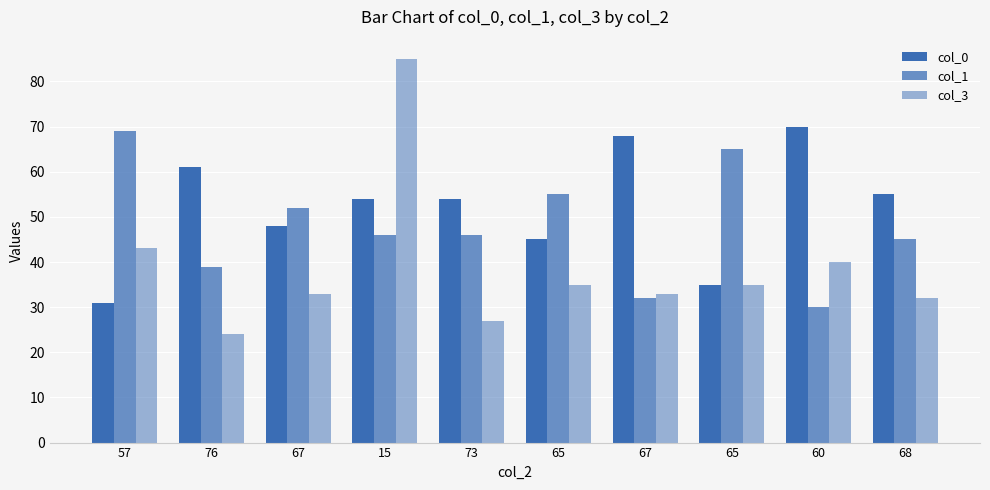

At which category is the sum across all series the highest?

15